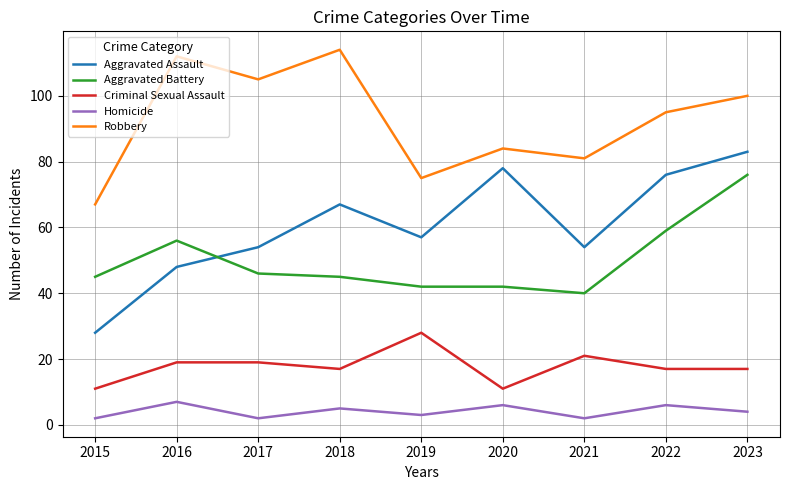

What are all the series names shown in the legend?

Aggravated Assault, Aggravated Battery, Criminal Sexual Assault, Homicide, Robbery